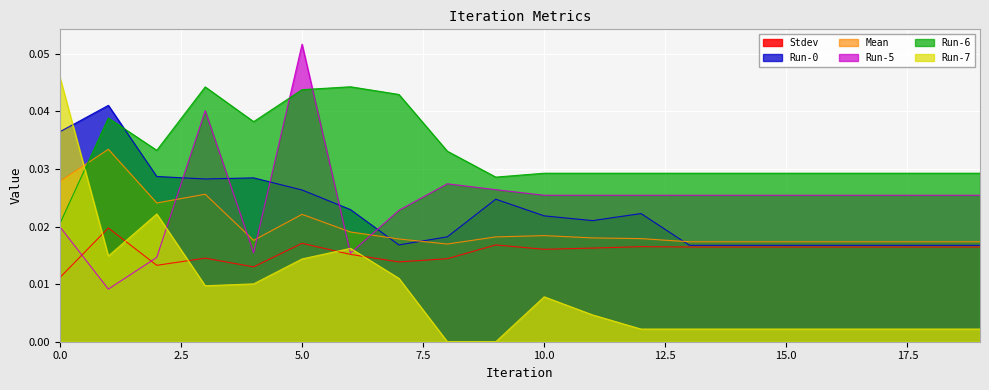

How many Stdev values are between 0 and 1?

20